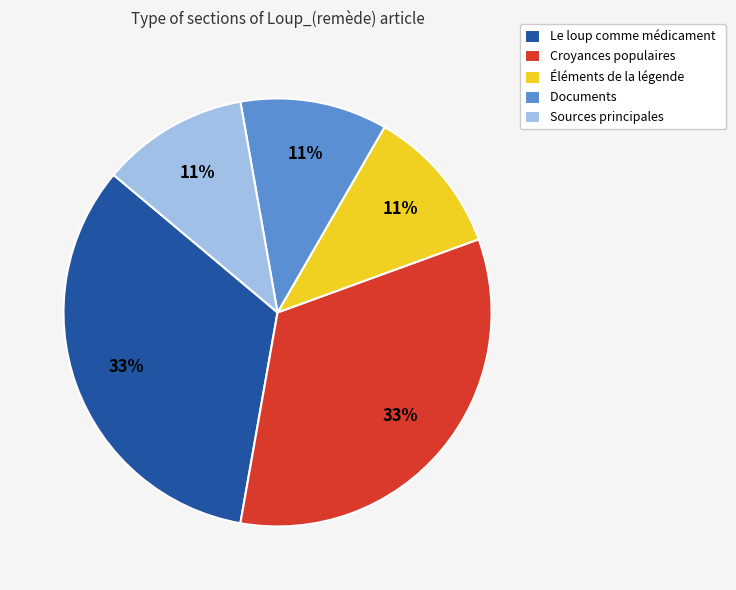

Does Le loup comme médicament represent more than half of the total?

No